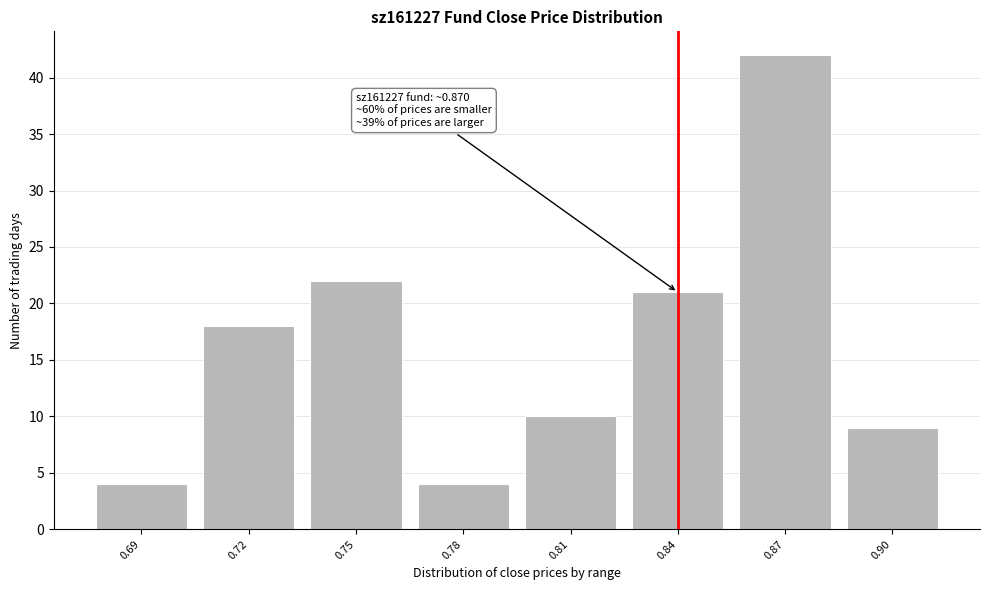

Reading right to left, transcribe all the data shown in this chart.

0.90=9	0.87=42	0.84=21	0.81=10	0.78=4	0.75=22	0.72=18	0.69=4